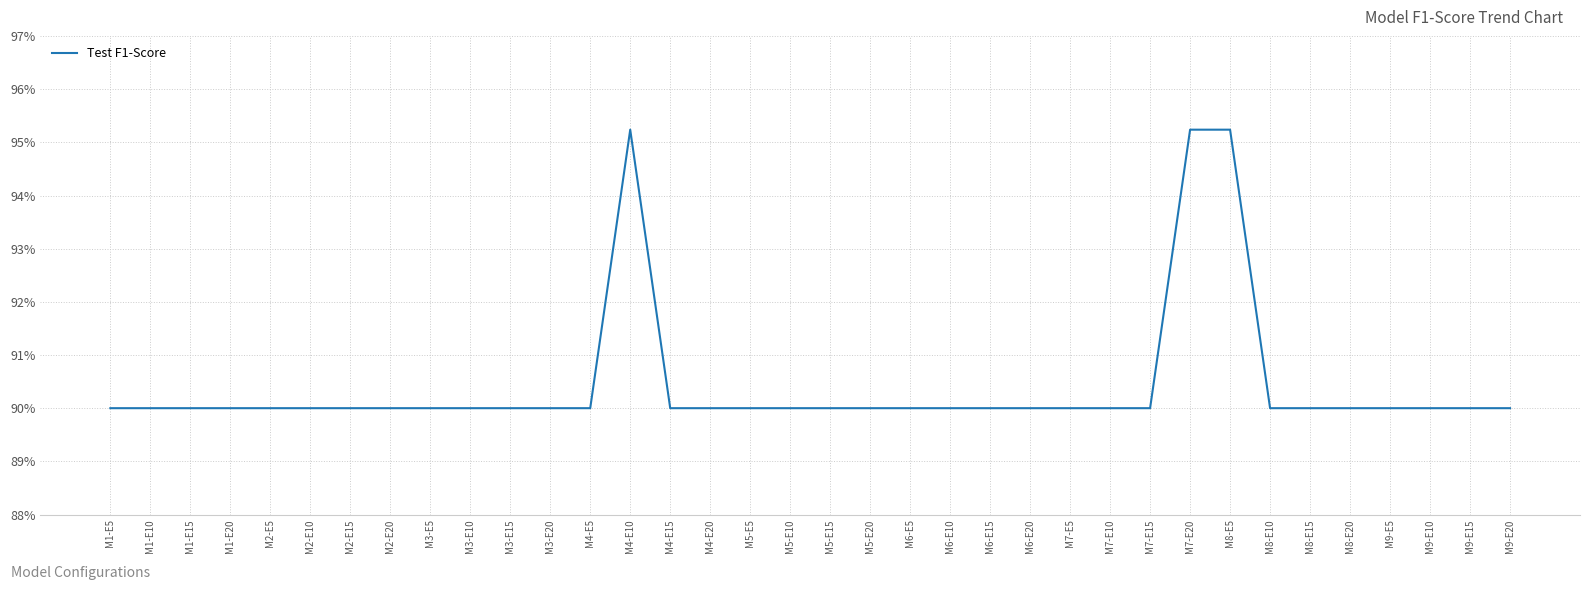

Which label corresponds to the smallest value in the chart?

M1-E5